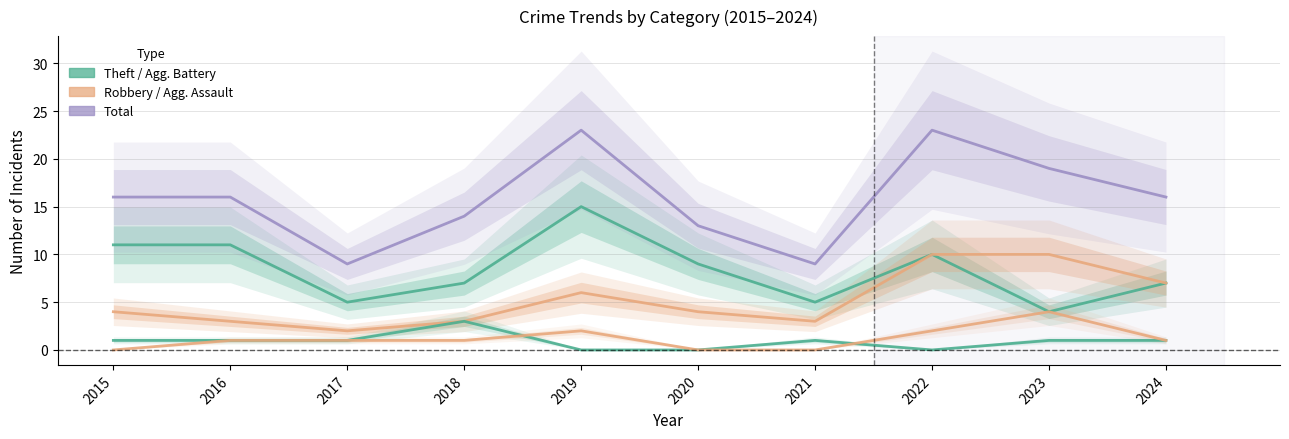

At which category does Total reach its first local peak?

2019